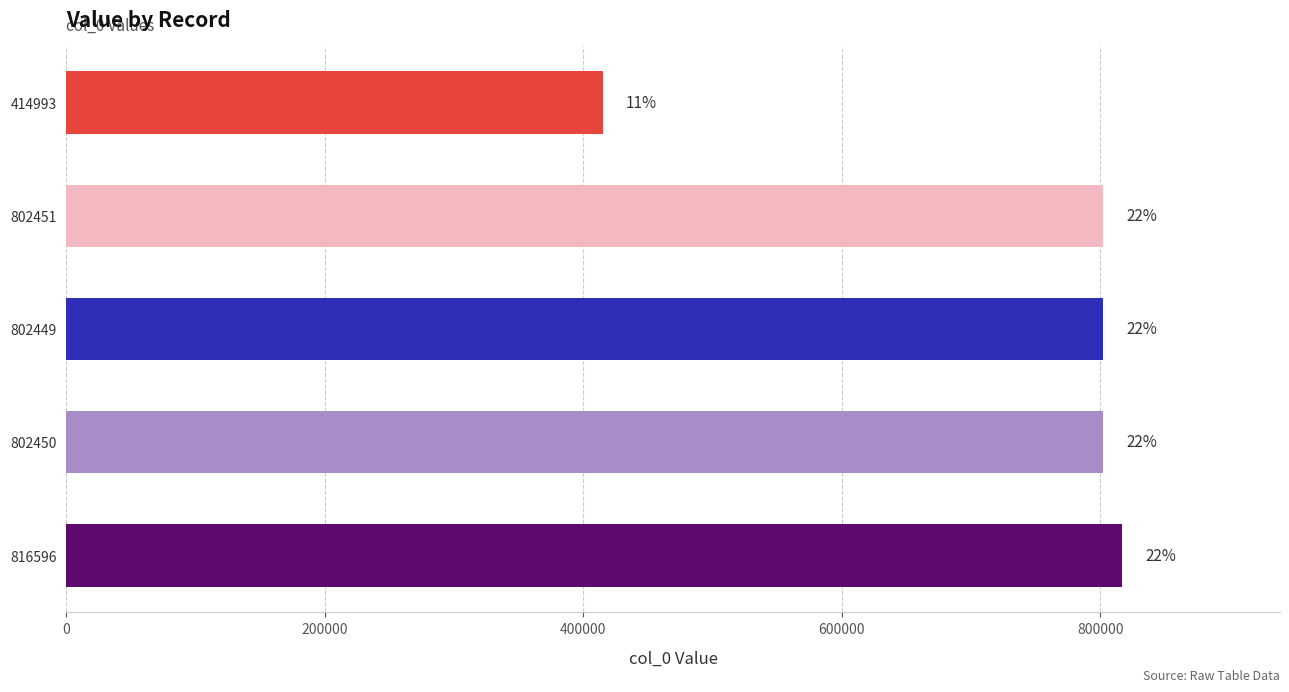

How many bars are there in total?

5